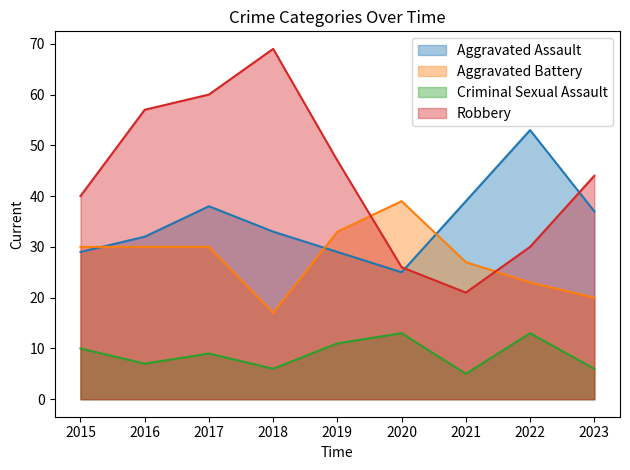

Which series changed the most between 2017 and 2020?

Robbery